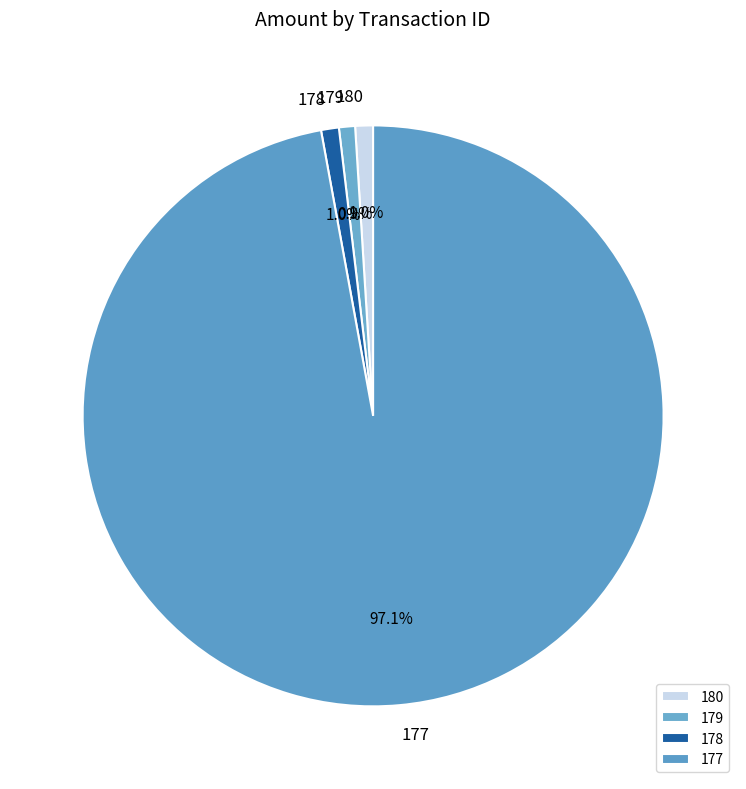

What is the largest slice in the pie chart?

177